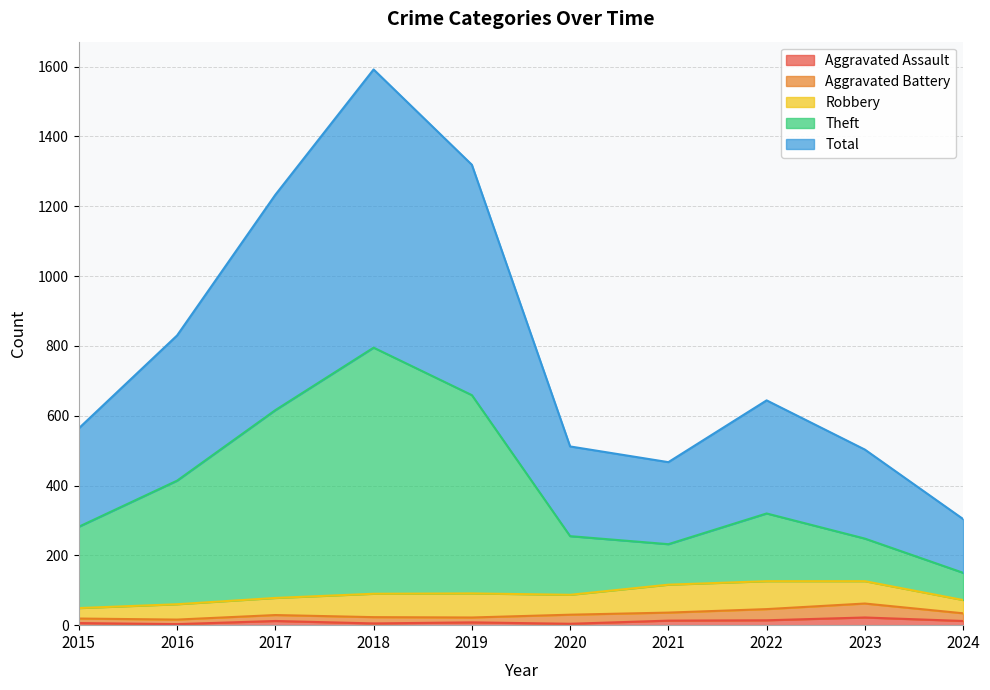

Read the Total value at 2020, to the nearest 10.

510